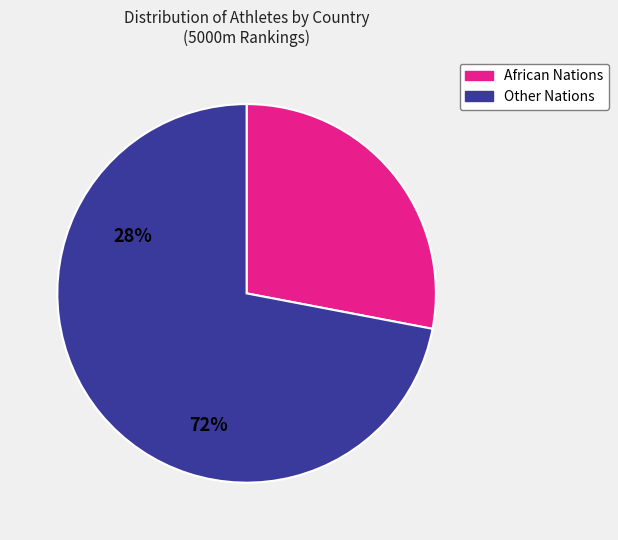

How many slices are in this pie chart?

2